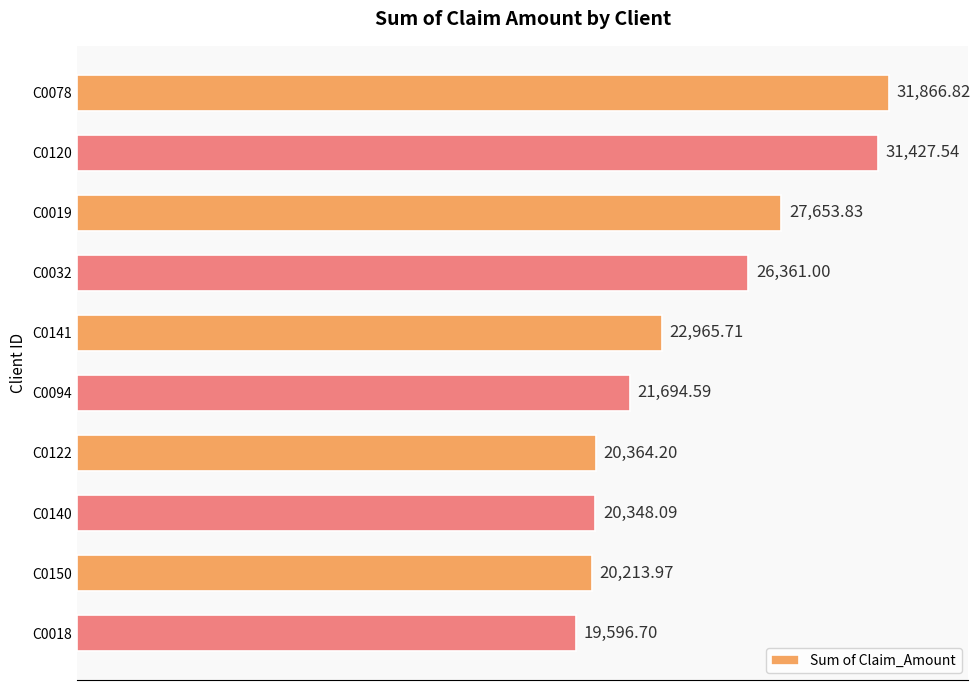

Which has a higher value, C0120 or C0018?

C0120